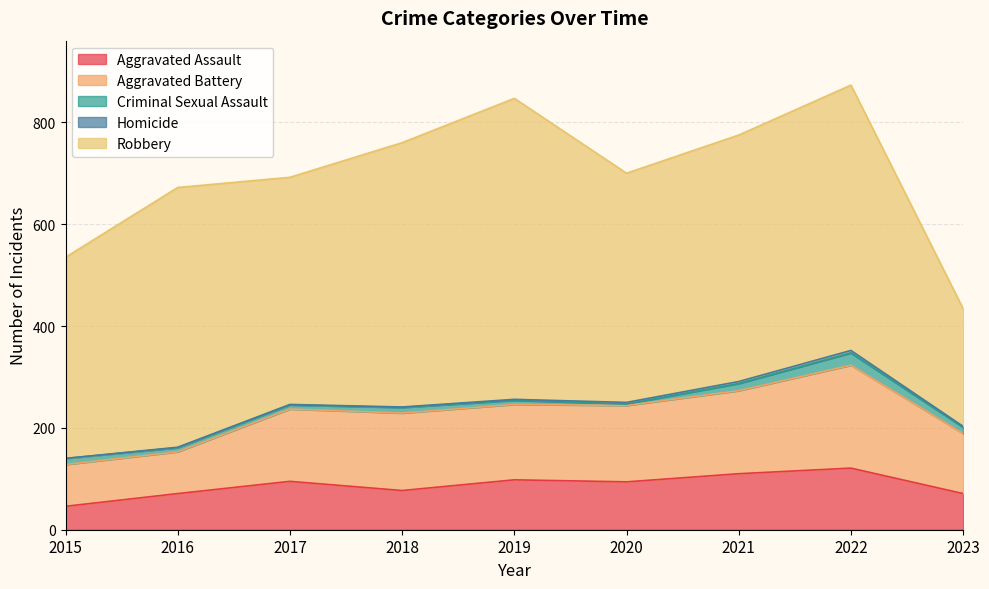

Which series has the largest range (max minus min)?

Robbery